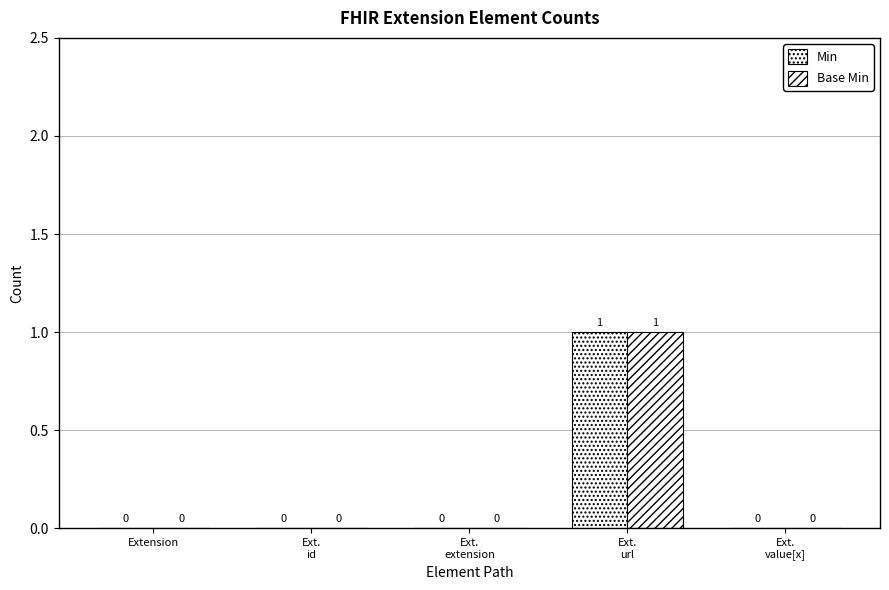

Are the bars grouped side by side (vs. stacked)?

Yes